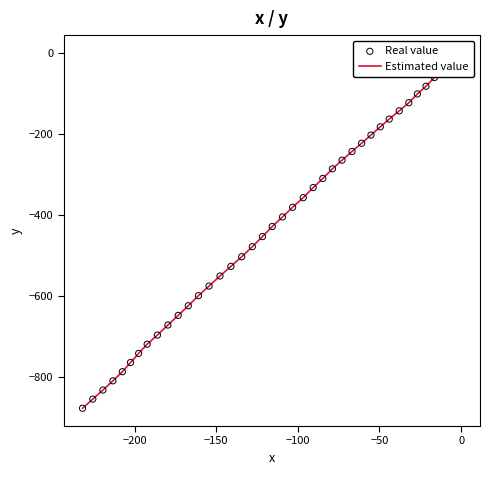

Which series has the largest total across all categories?

Estimated value